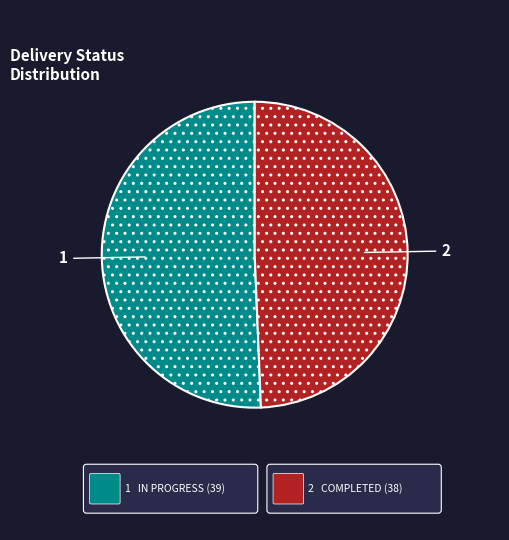

Is there a majority slice in this chart?

Yes